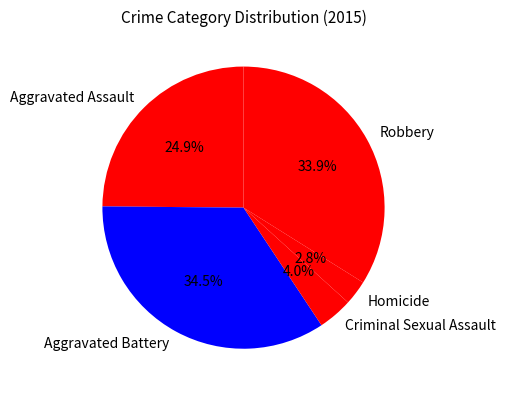

Does any single category account for the majority?

No